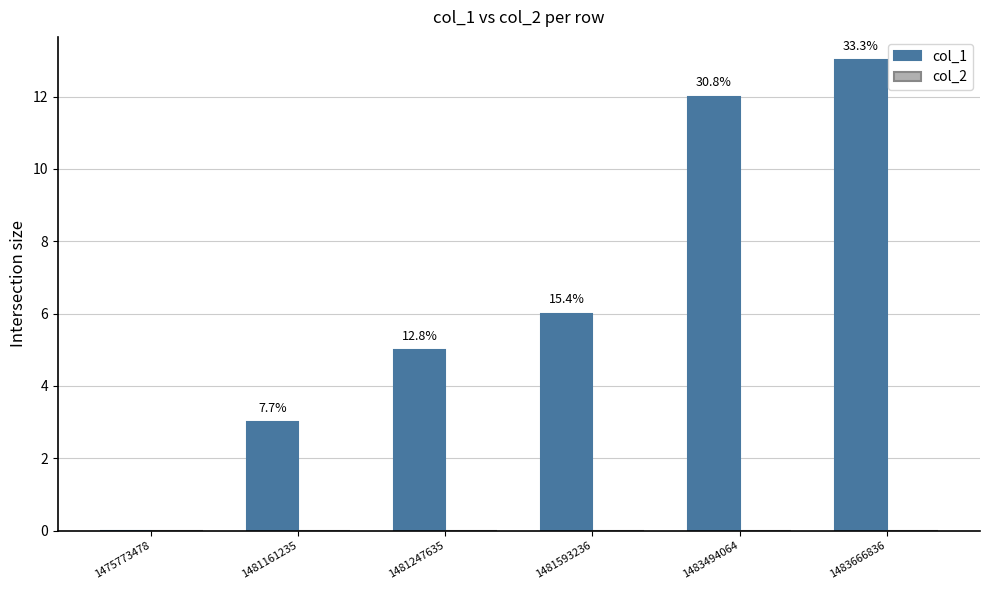

Reading left to right, transcribe all the data shown in this chart.

col_1: 1475773478=0	1481161235=3	1481247635=5	1481593236=6	1483494064=12	1483666836=13
col_2: 1475773478=0	1481161235=0	1481247635=0	1481593236=0	1483494064=0	1483666836=0